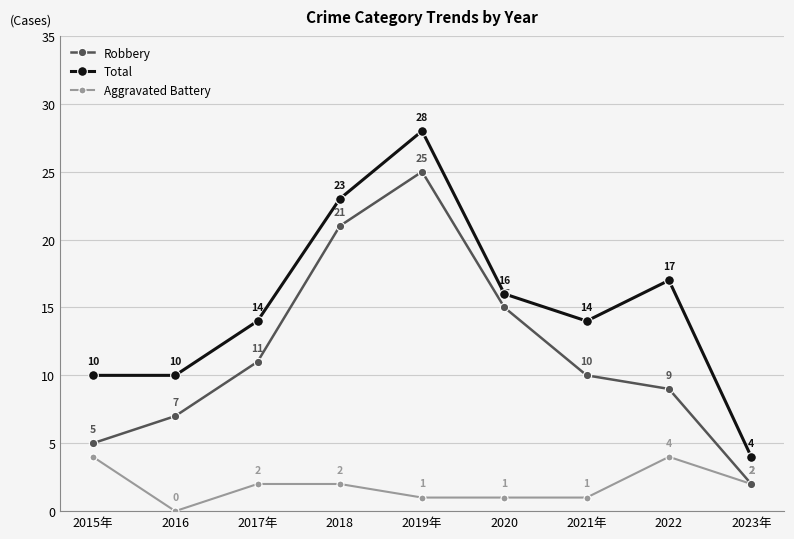

Count the number of categories in the chart.

9